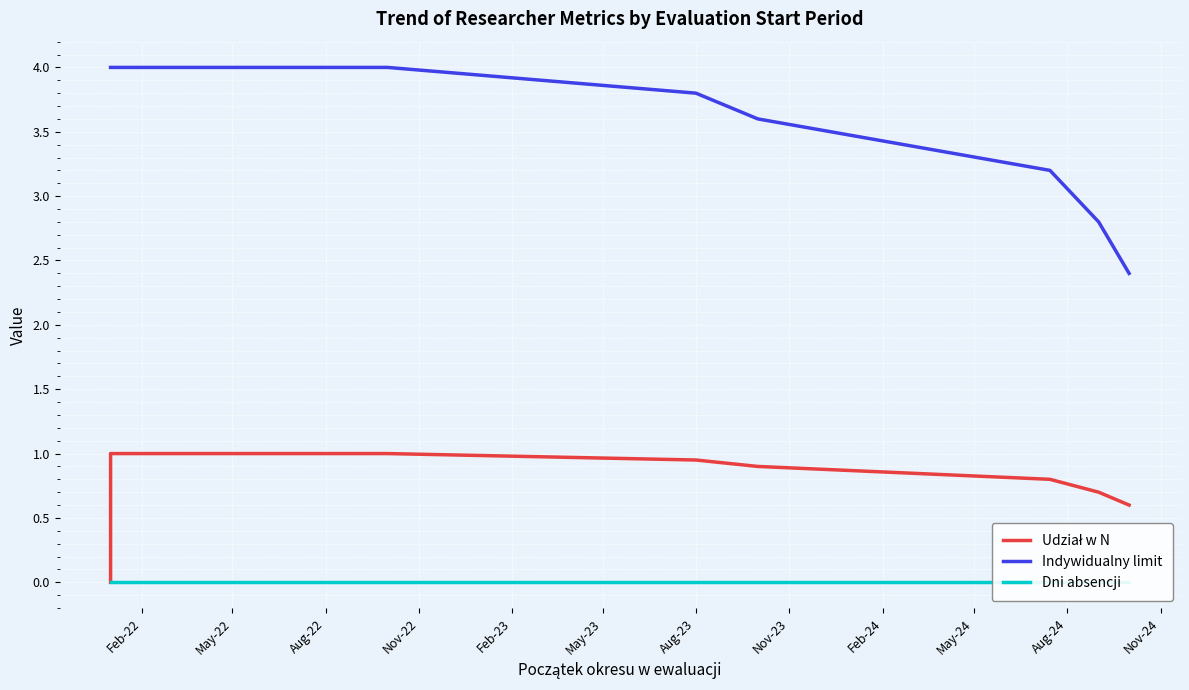

What is the value of the Udział w N point at the 36th from the left?

0.9